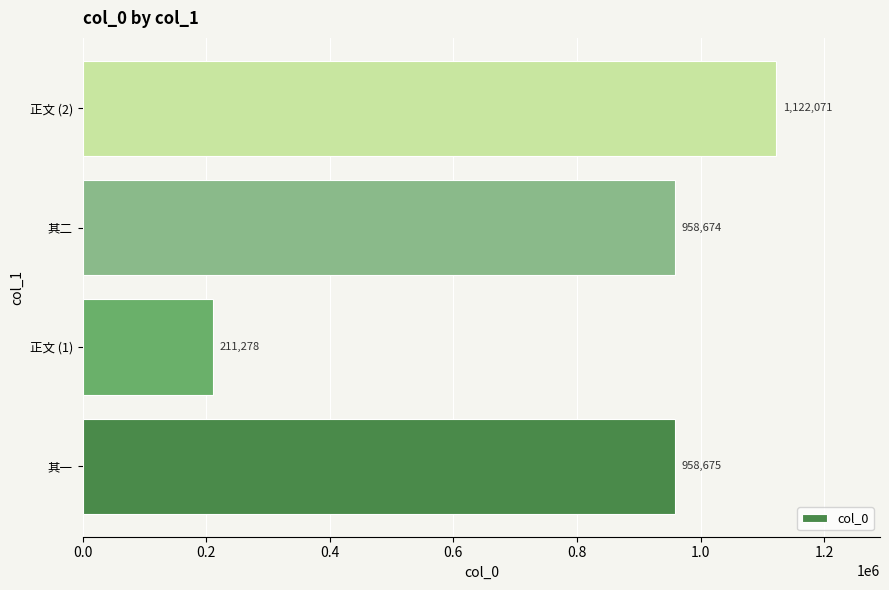

Rank the categories by value from lowest to highest.

正文 (1), 其二, 其一, 正文 (2)